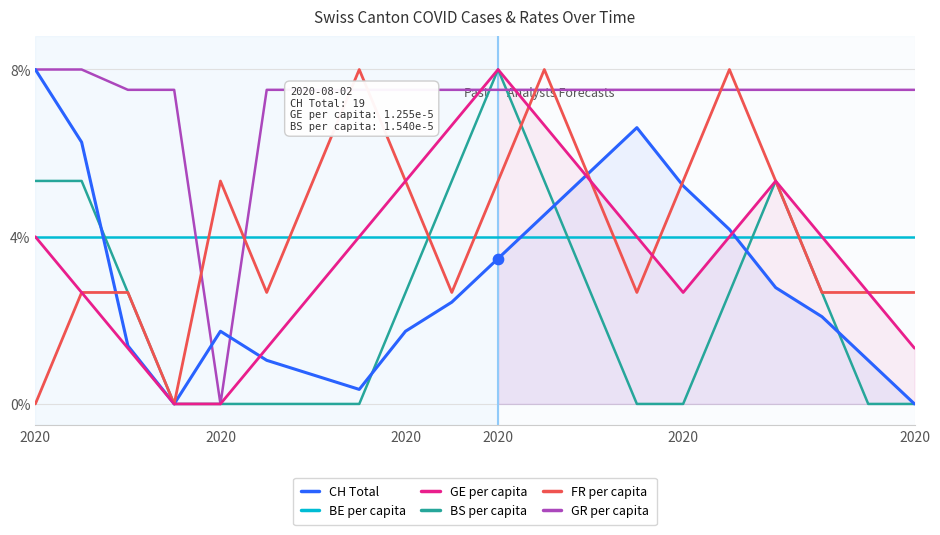

Which series has the largest total across all categories?

GR per capita